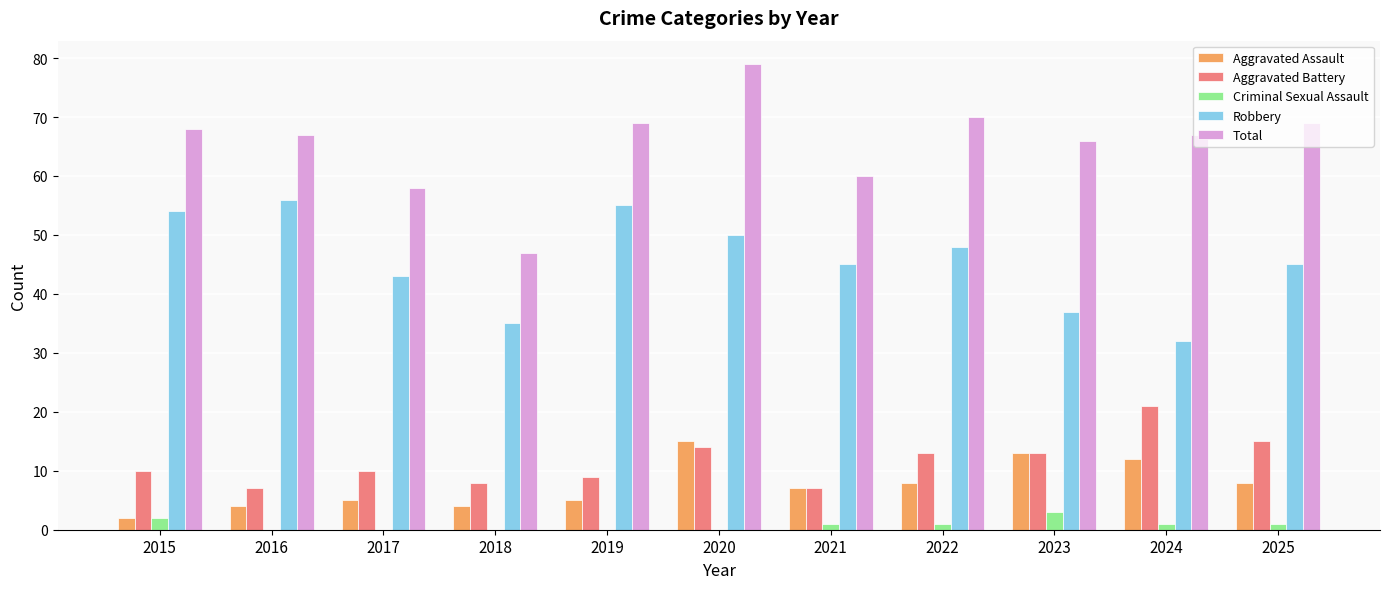

Which series changed the most between 2017 and 2020?

Total